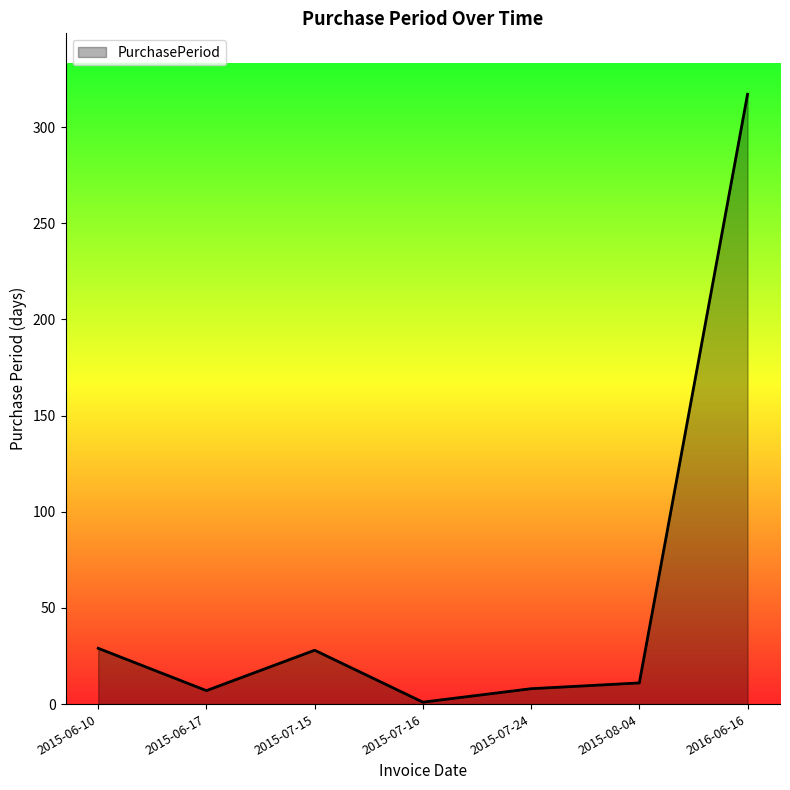

What is the difference between the maximum and second lowest values?

310